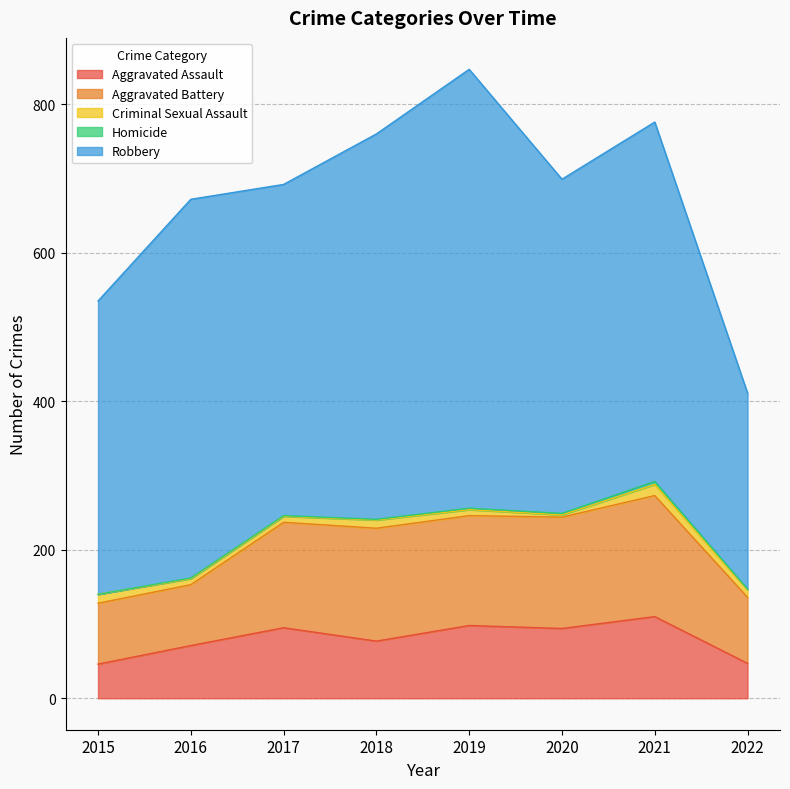

The Homicide series shows 2 at 2015. True or false?

False